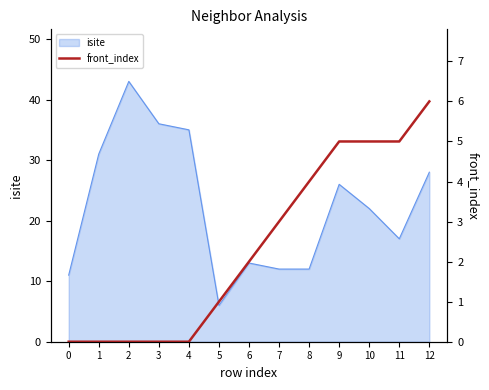

Is it true that isite equals 11 at 2?

False